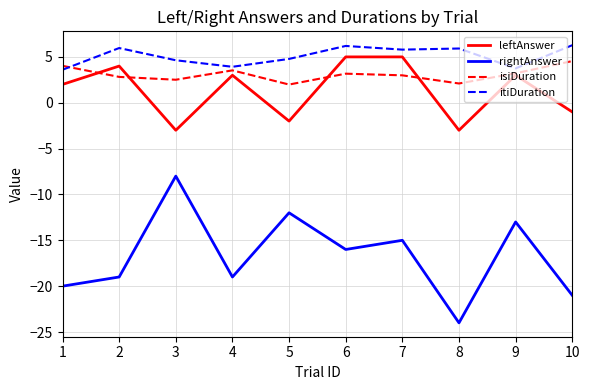

What is the sum of the itiDuration values at 9 and 3?

8.4